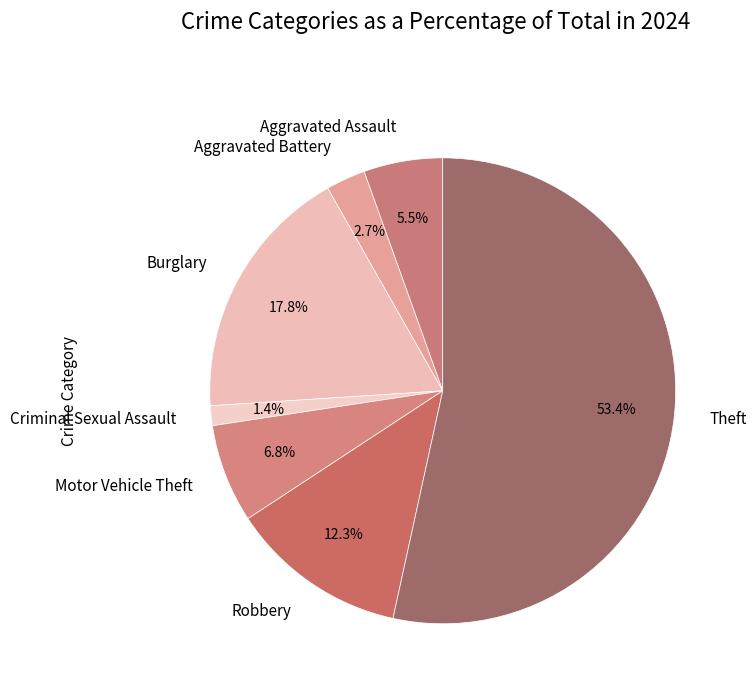

What is the majority slice?

Theft